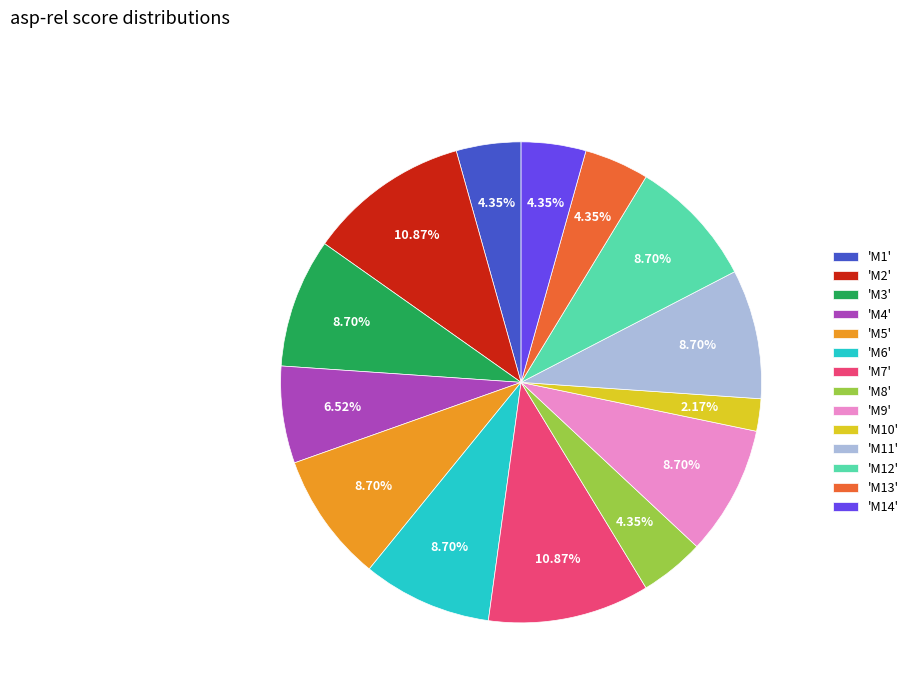

Approximately how many times larger is the value at 'M9' compared to 'M13'?

2.0